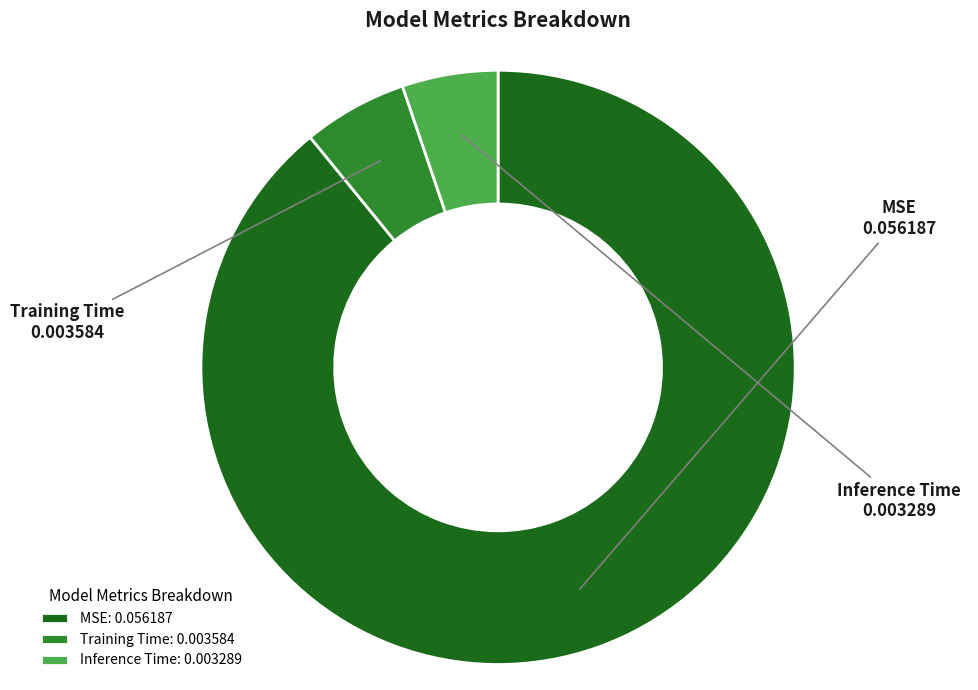

Does Inference Time account for over 50% of the chart?

No